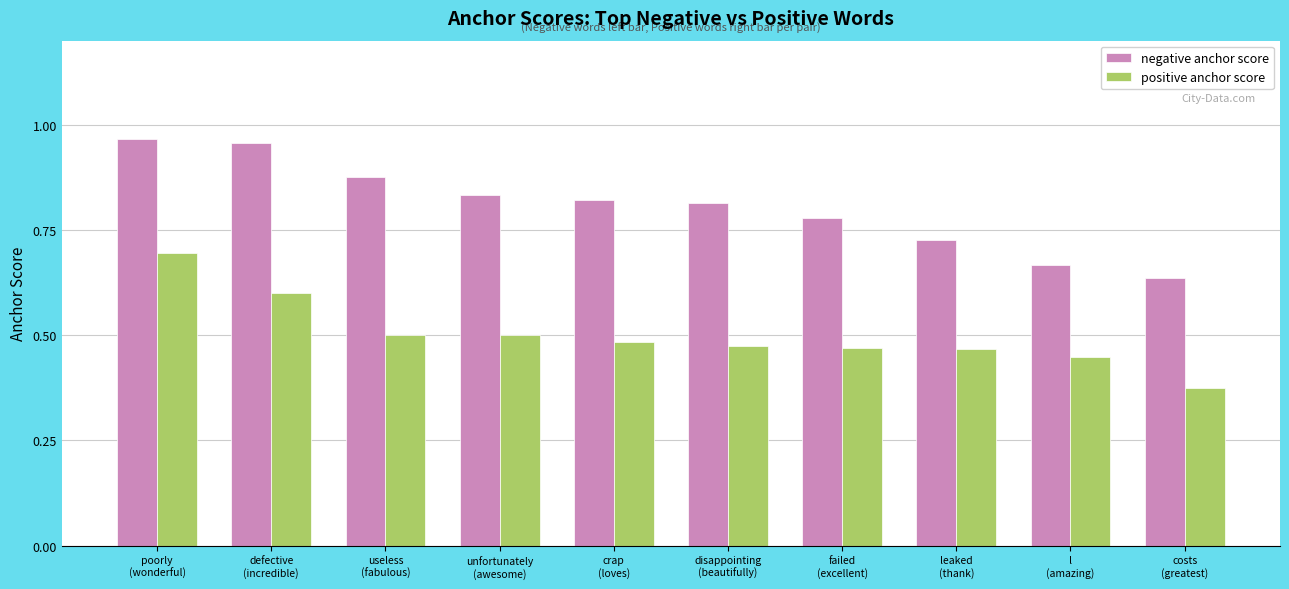

How many groups of bars are there?

10